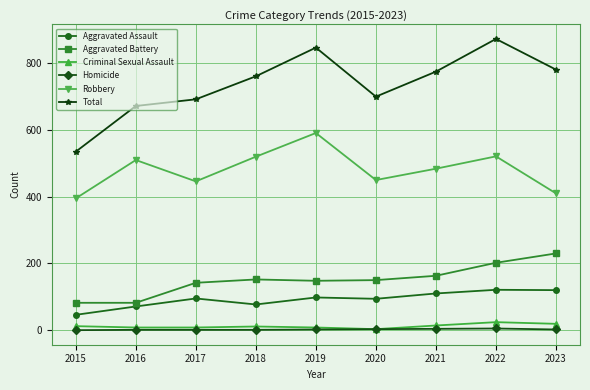

At which category does Robbery reach its first local valley?

2017